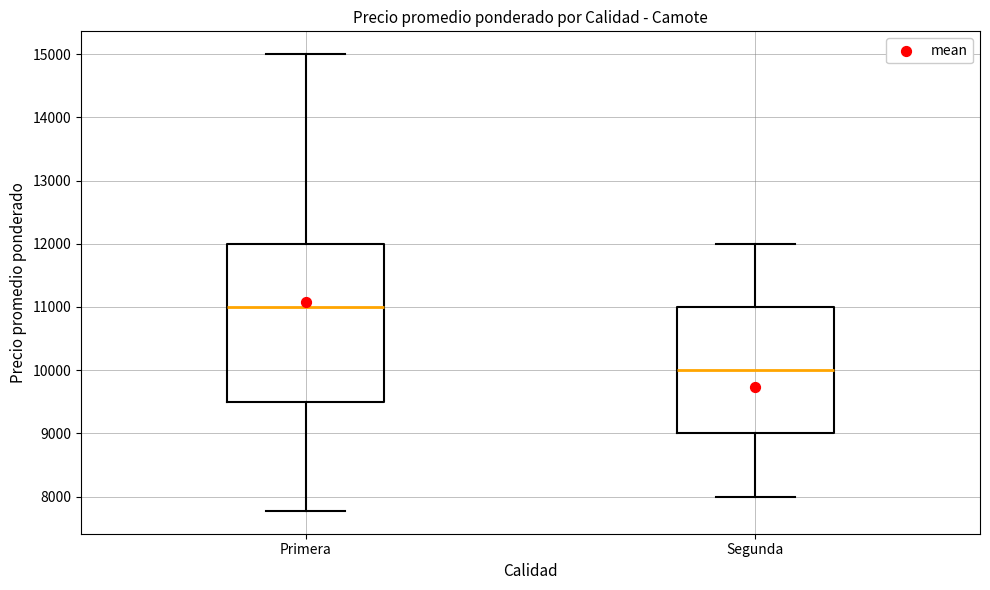

Which box's median line is the highest?

Primera